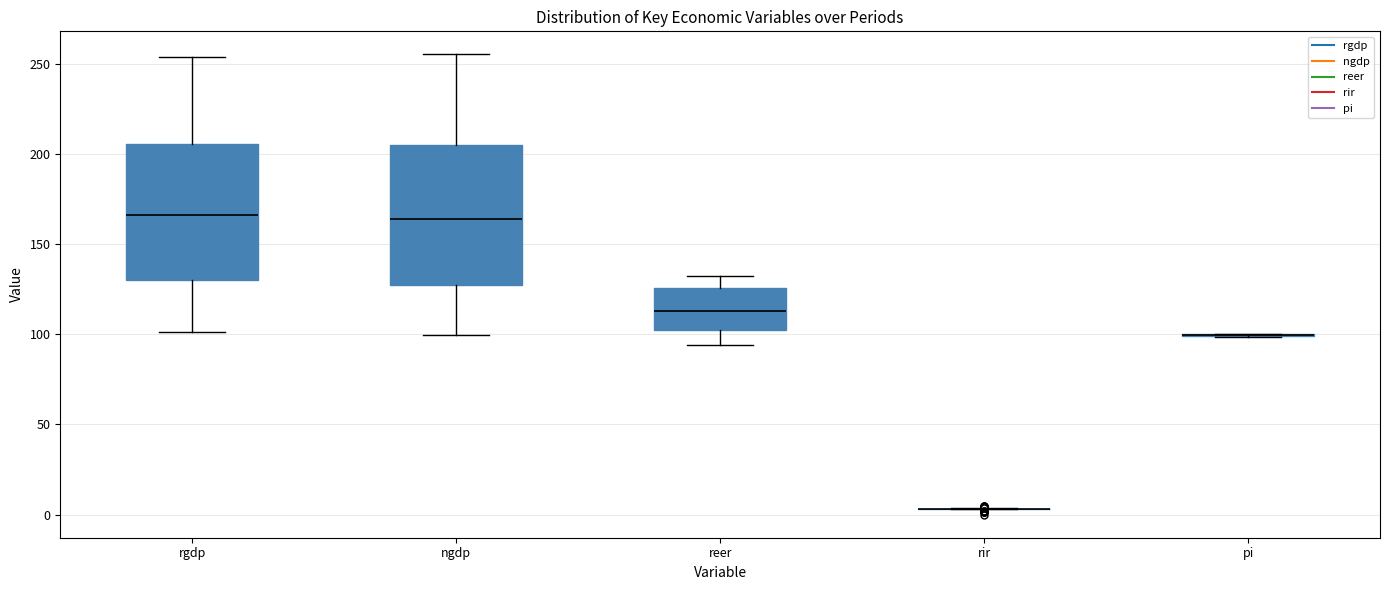

Where is the upper edge of the box for ngdp on the y-axis? The values are not printed on the chart, so give them approximately, as read against the axis.

205